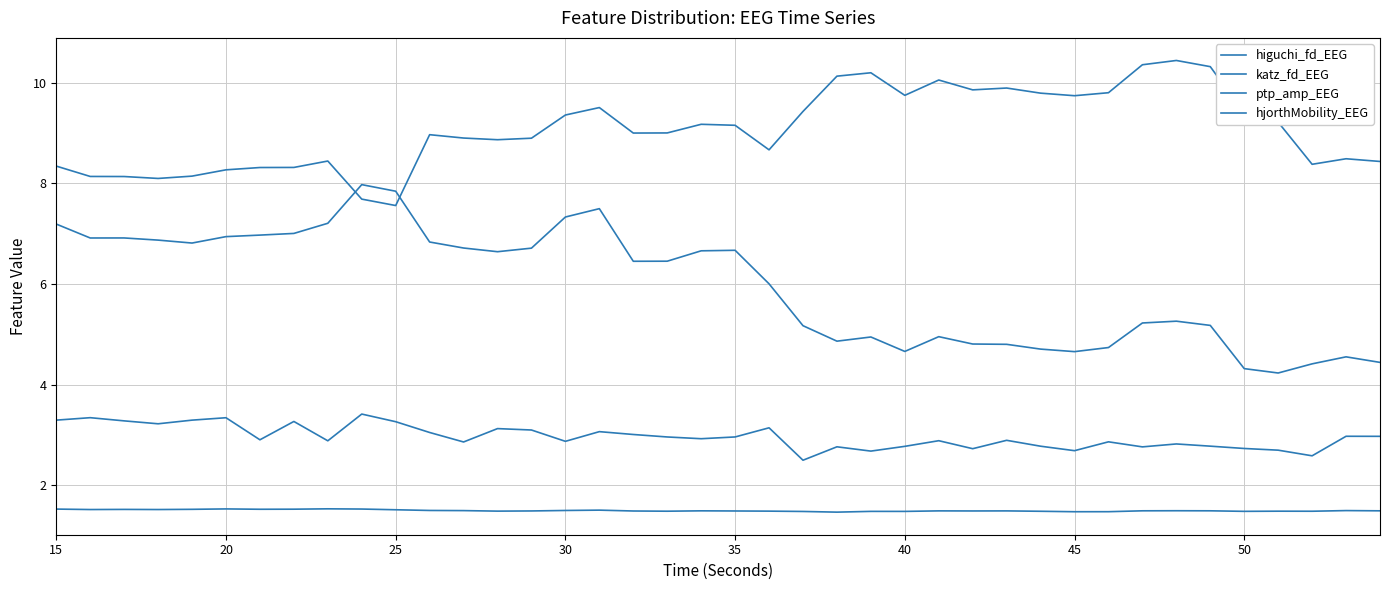

How many lines are shown in the chart?

4